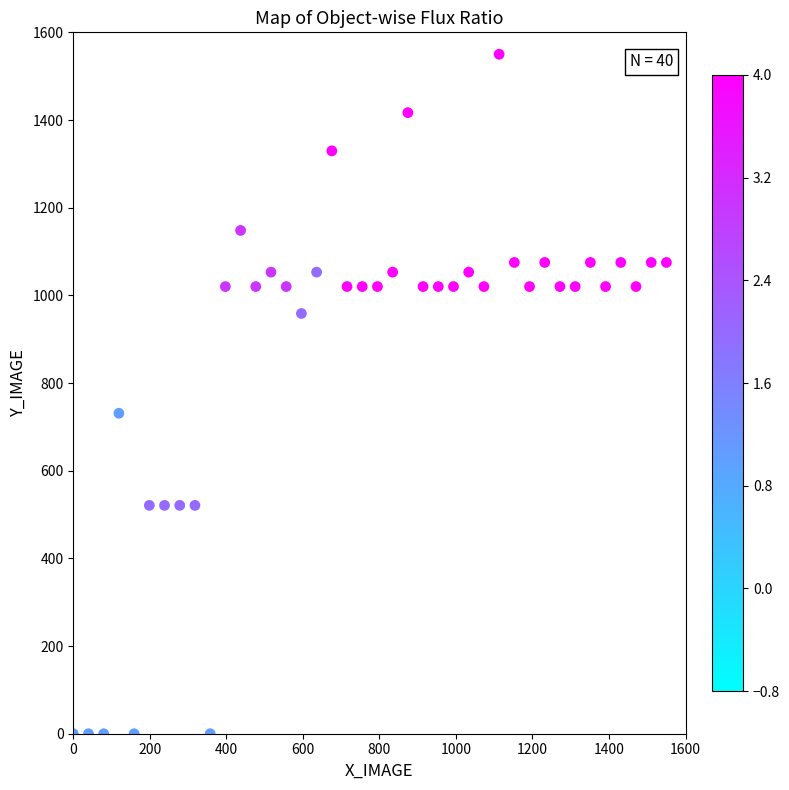

What Y value in the scatter plot is closest to 775?

731.0